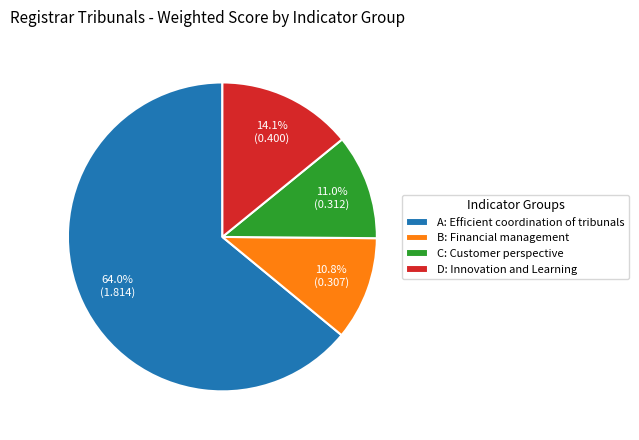

The A: Efficient coordination of tribunals slice represents 70% of the pie. True or false?

False